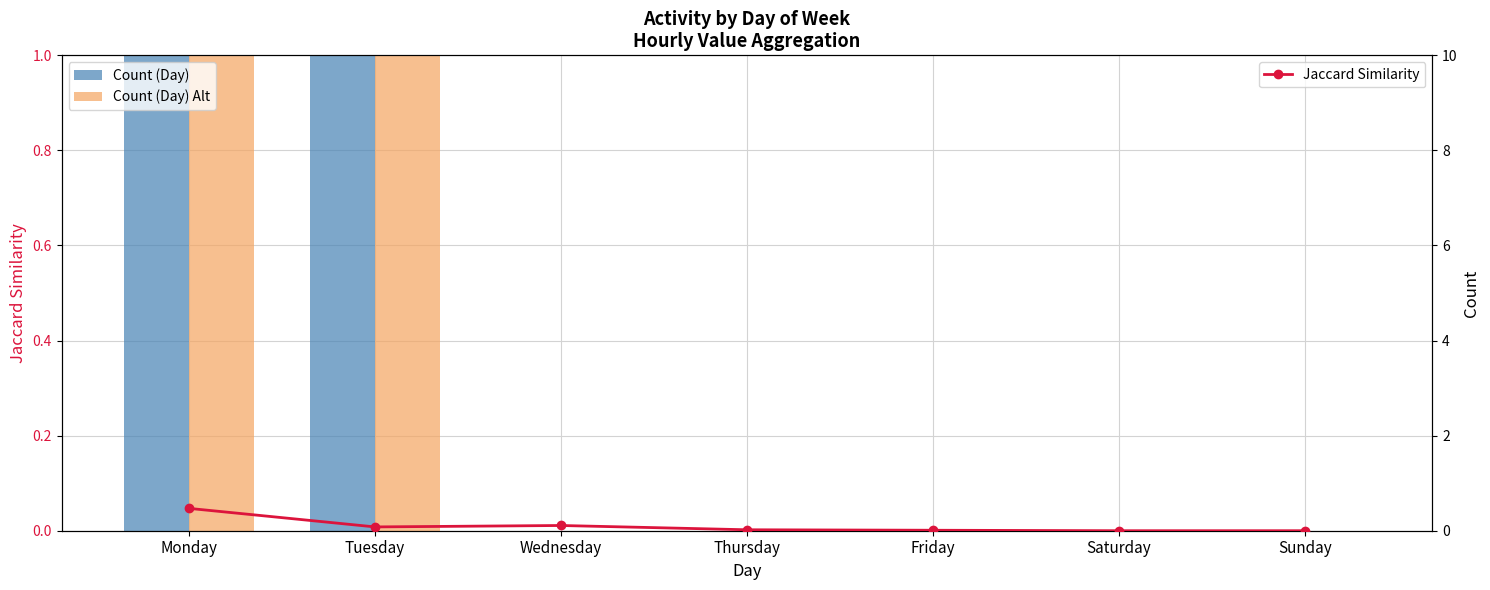

At which label is Count (Day) closest to 1?

Tuesday